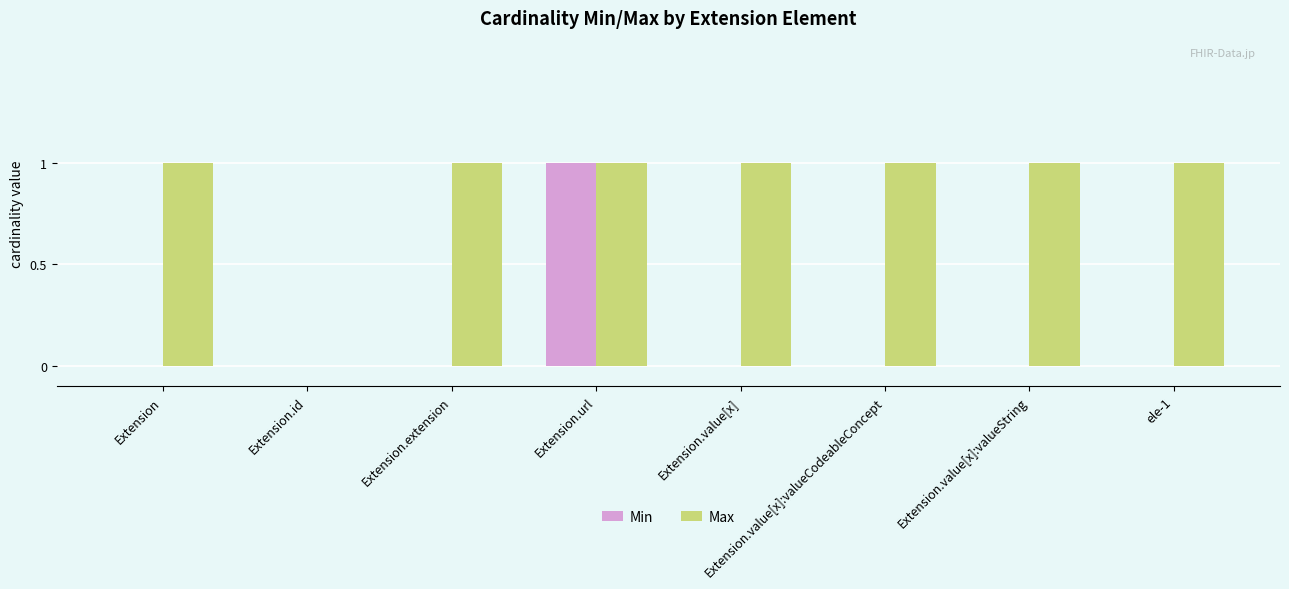

How many values in Max are above zero?

7